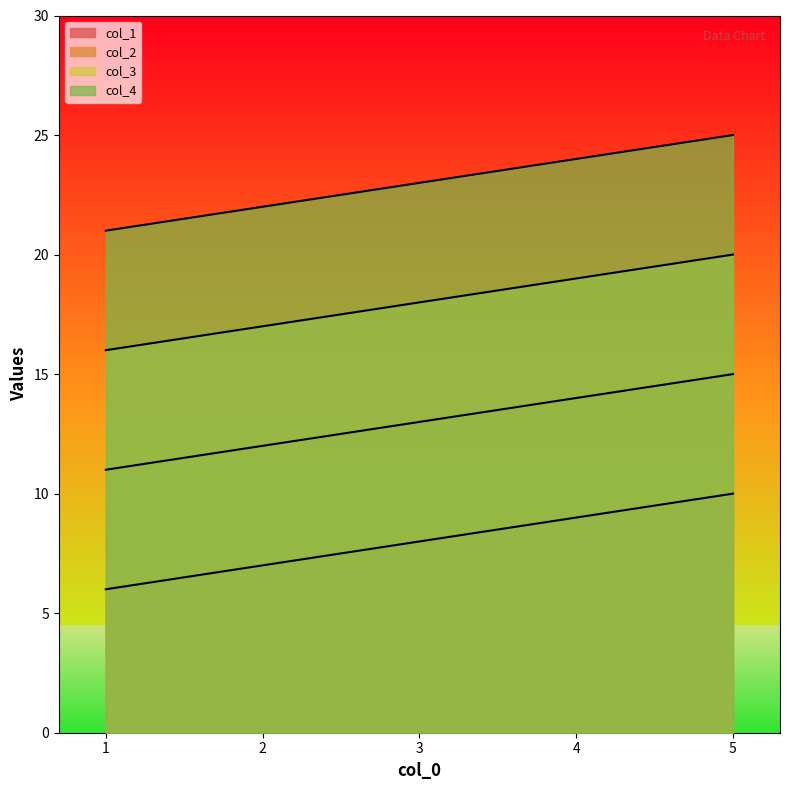

How many data points in col_2 are above 13?

2